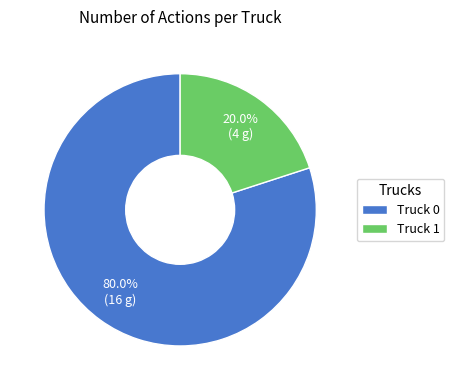

Is the sum of Truck 0 and Truck 1 greater than half?

Yes